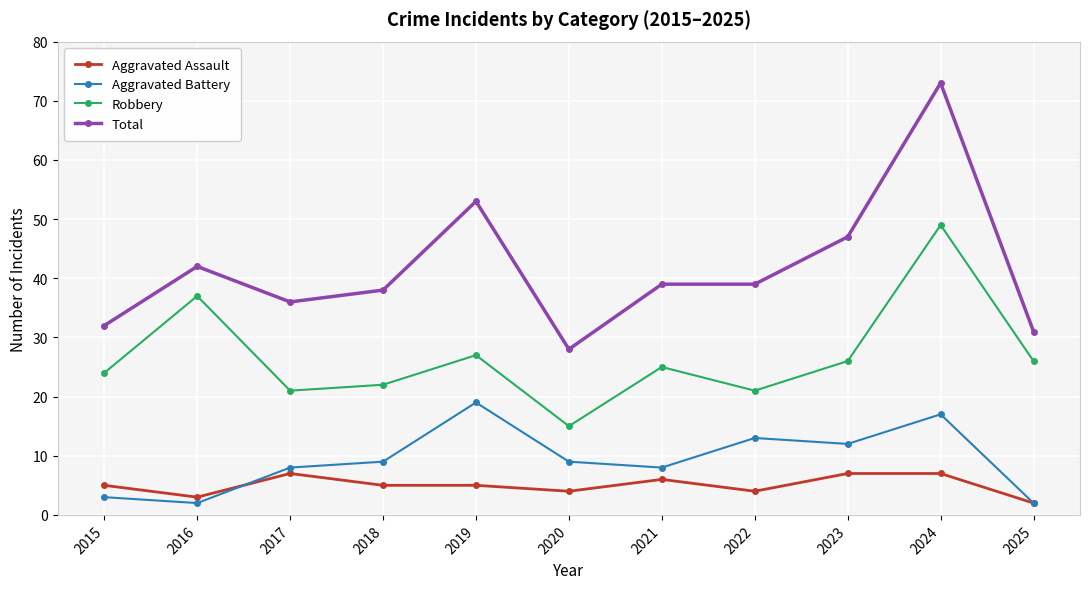

What is the difference between the Total values at 2025 and 2022?

8